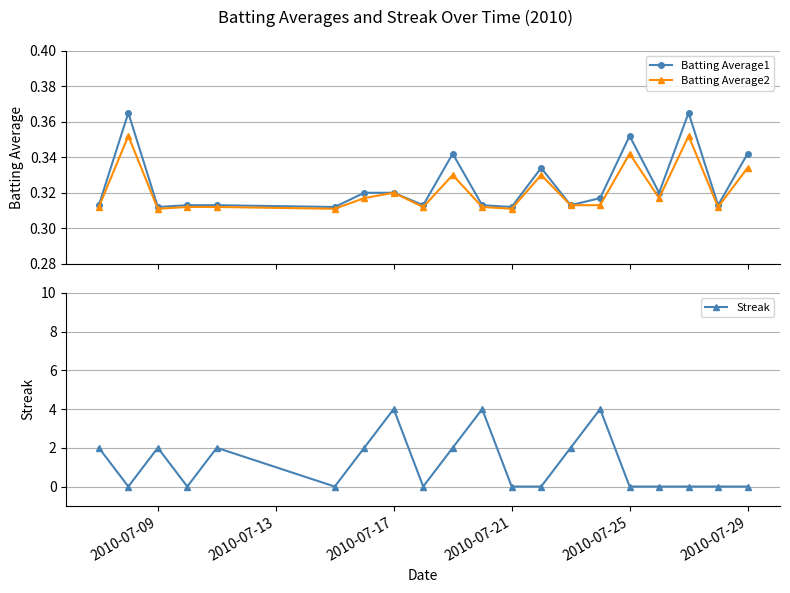

True or false: Batting Average2 has more than 2 interior local peaks.

True